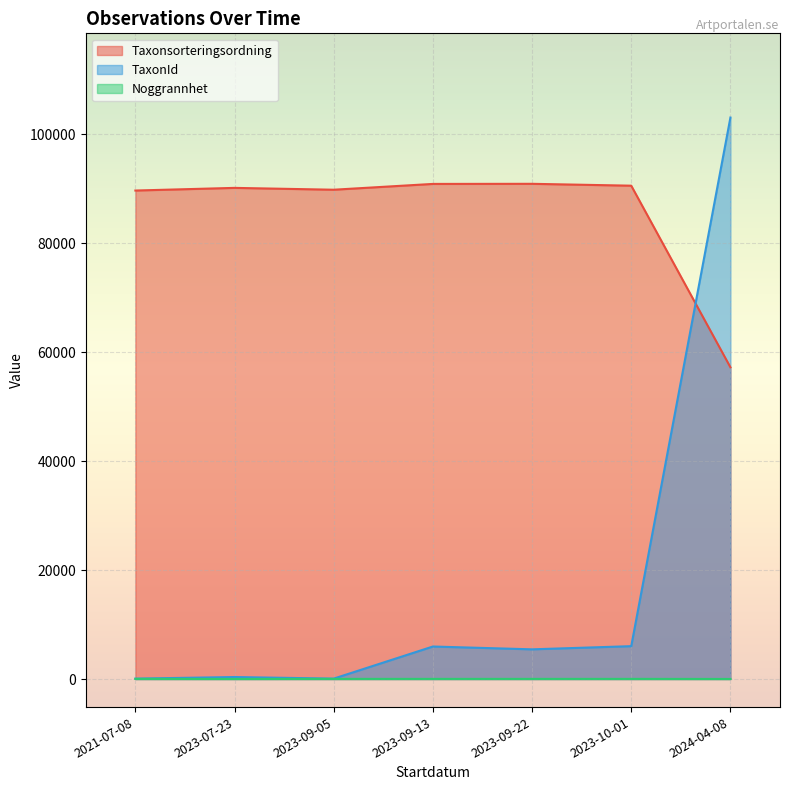

The value of TaxonId at 2023-09-13 is 5966. True or false?

True